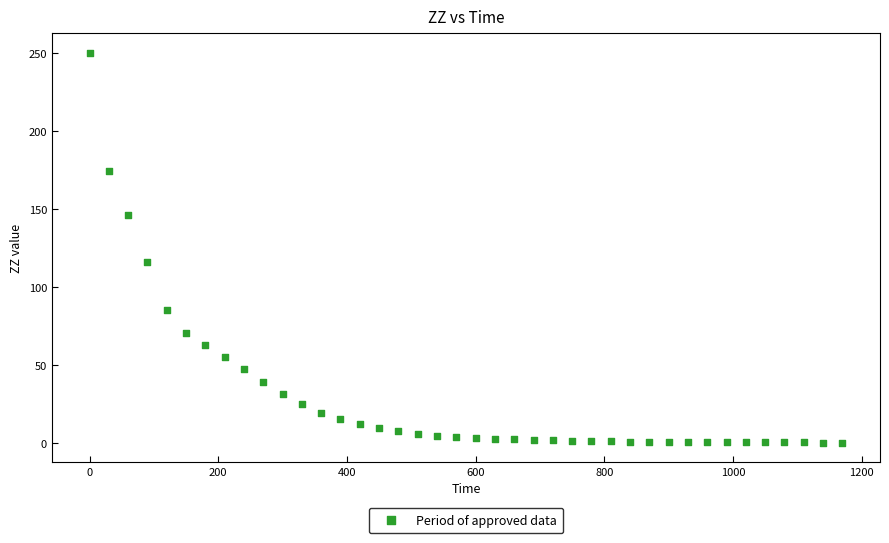

What is the range of X values (max minus min)?

1170.0